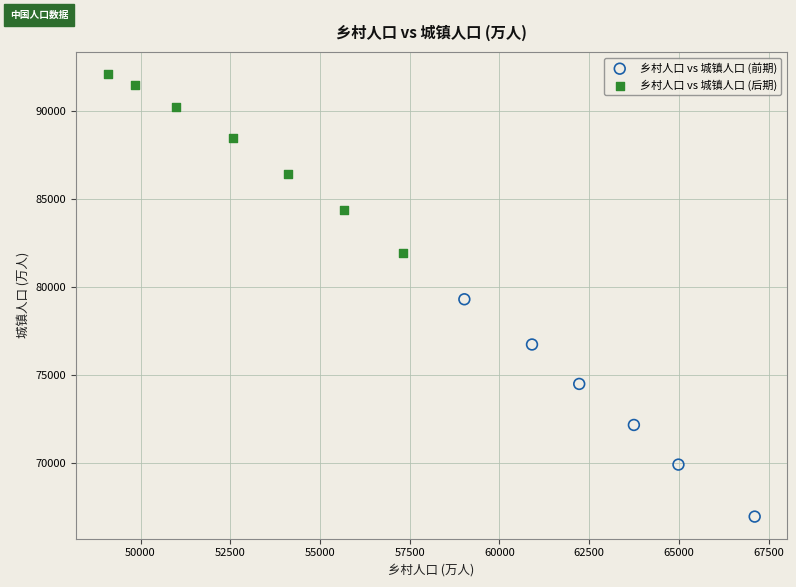

Which series has the largest Y range (max minus min)?

乡村人口 vs 城镇人口 (前期)